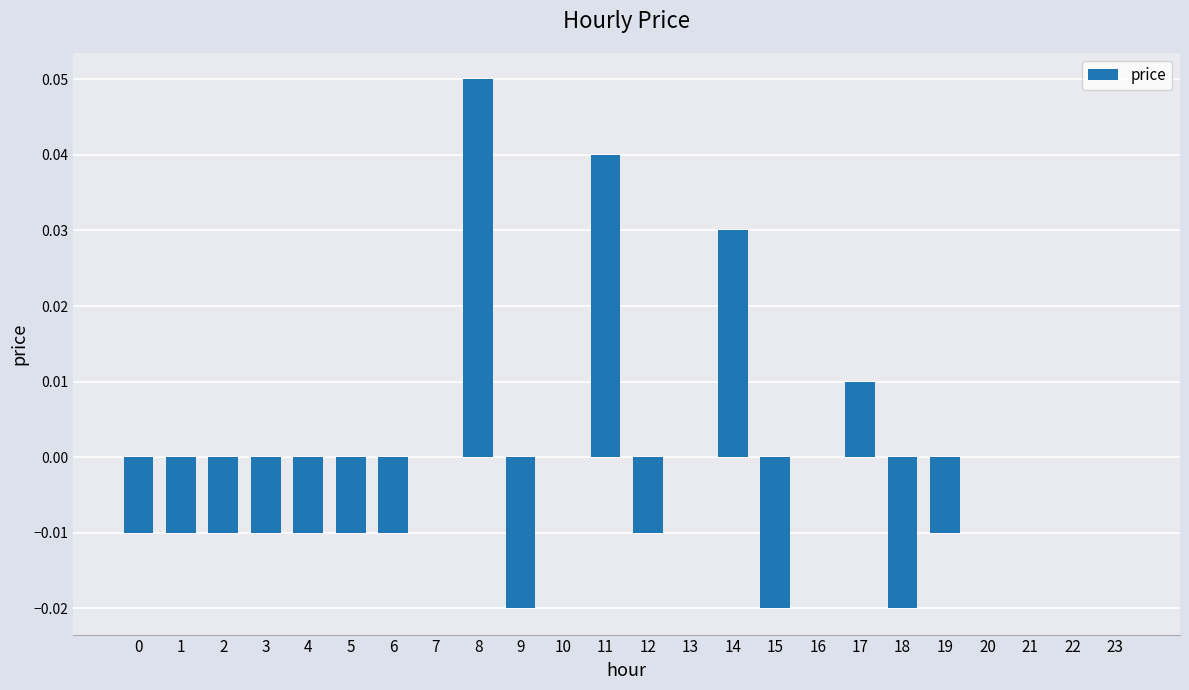

Is it true that the value at 11 is 0.0?

True